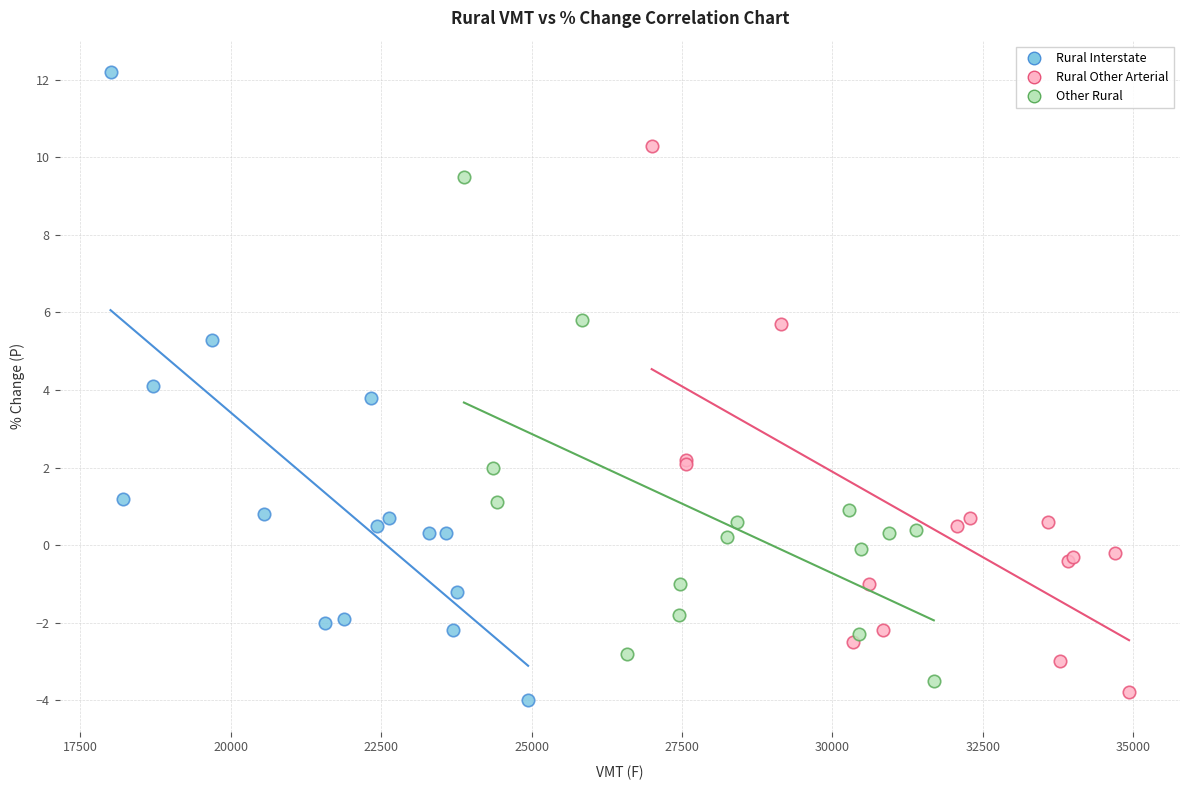

What are all the series names shown in the legend?

Rural Interstate, Rural Other Arterial, Other Rural